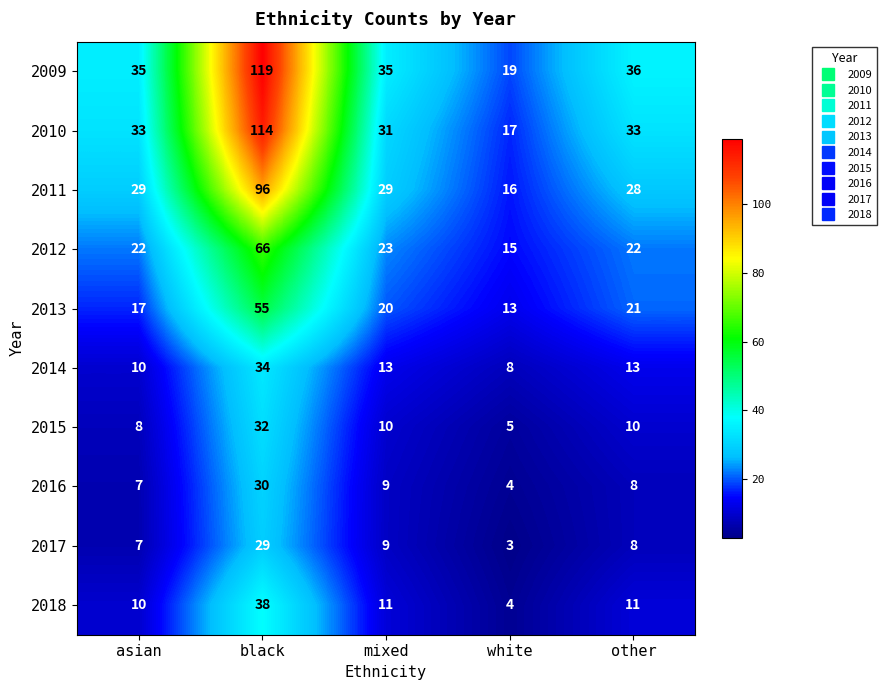

Is it true that 2010 equals 17 at white?

True